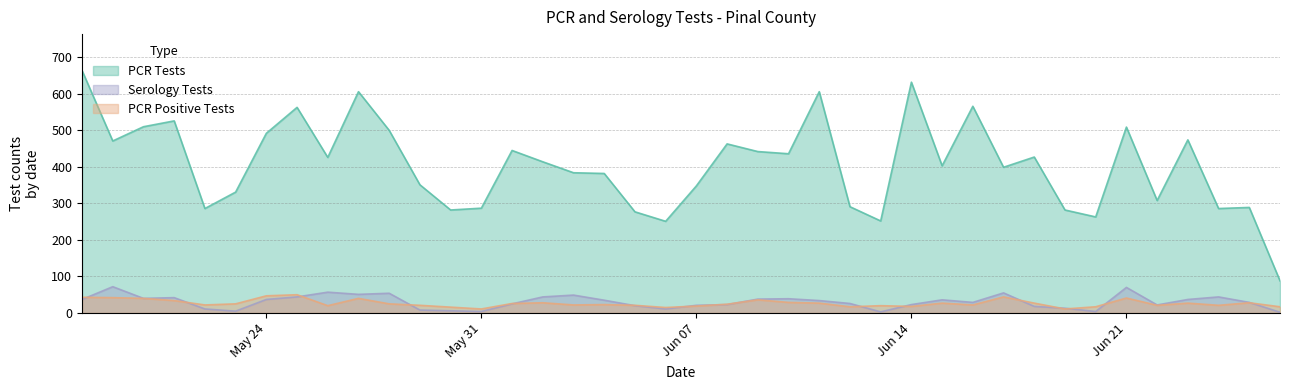

List the labels in order of pcr_pos_tests_PINAL value, largest first.

32, 33, 9, 39, 38, 5, 30, 37, 17, 36, 16, 1, 24, 3, 8, 11, 15, 25, 29, 34, 18, 22, 10, 23, 35, 2, 4, 21, 28, 13, 31, 19, 12, 0, 6, 14, 27, 20, 7, 26